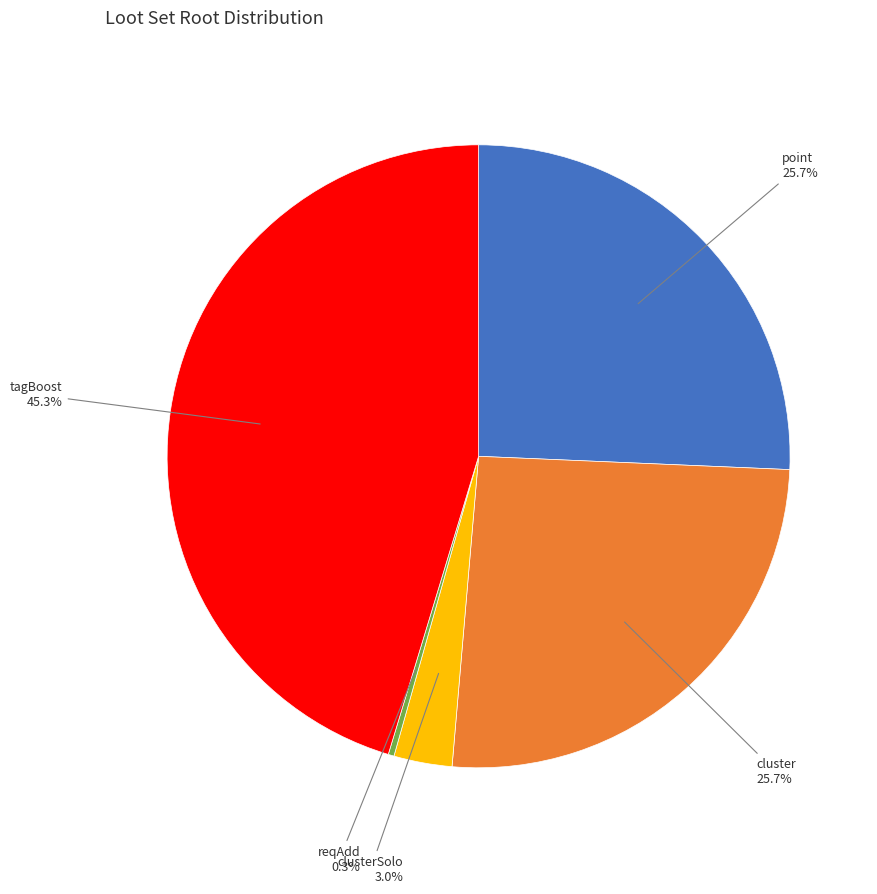

Is there any slice that represents more than half of the pie?

No